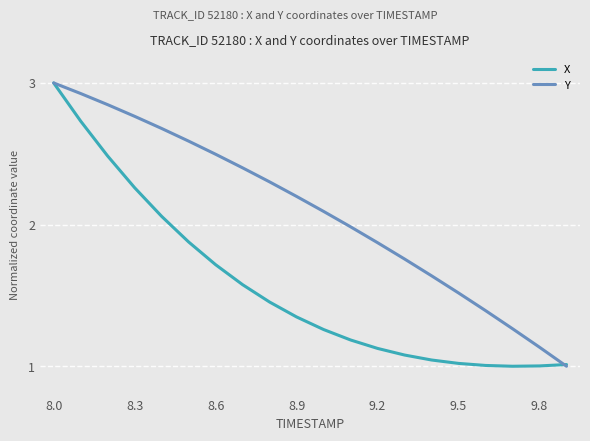

Which series has the largest total across all categories?

Y